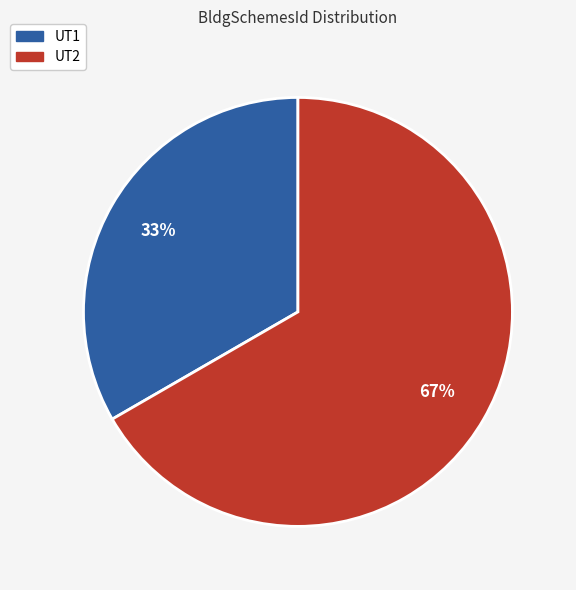

Is the sum of UT2 and UT1 greater than half?

Yes